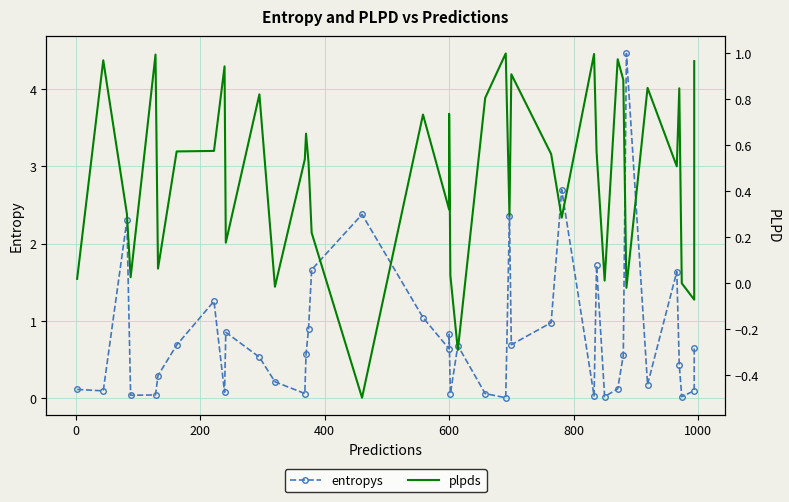

How many data points in plpds are less than 0?

5